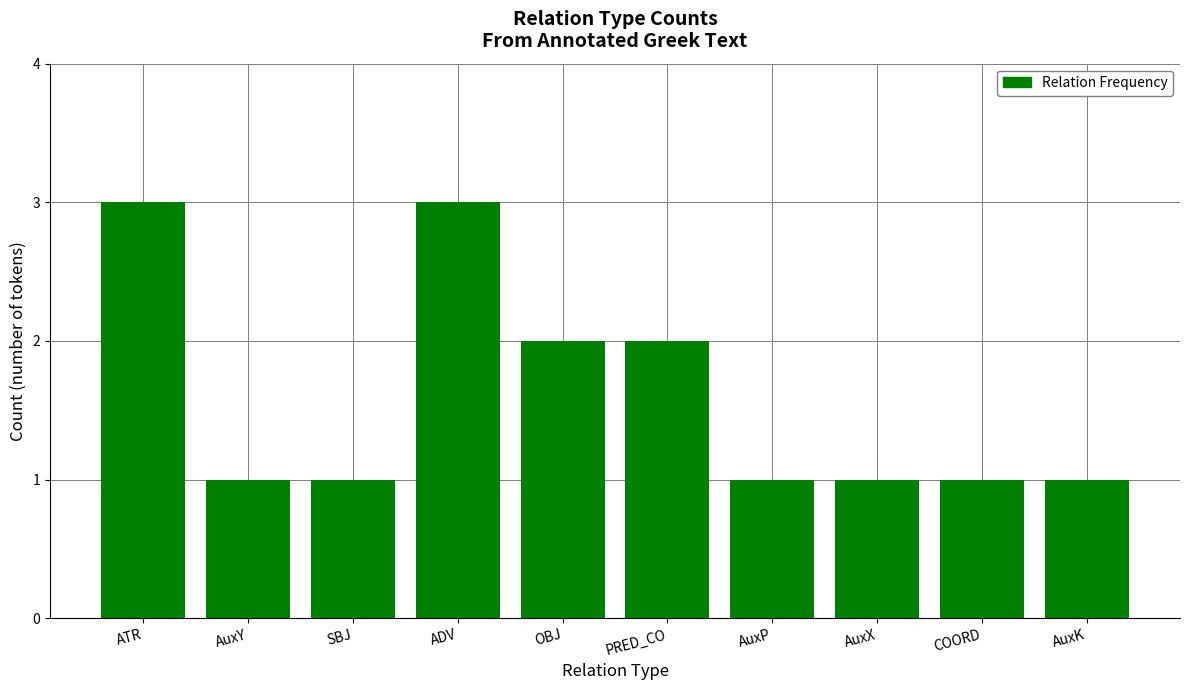

What is the greatest value displayed?

3